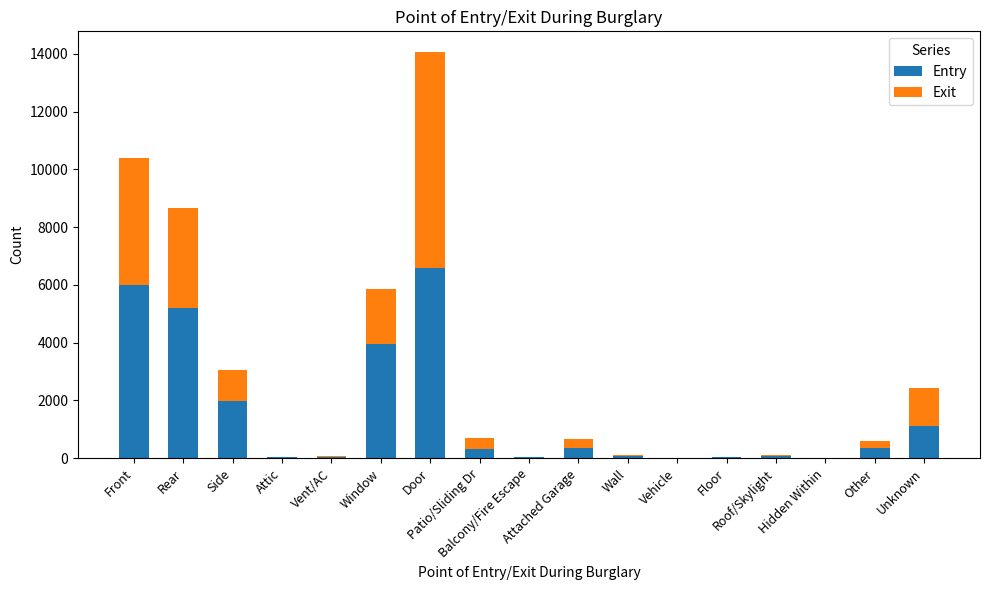

What is the highest value of the Entry series?

6574